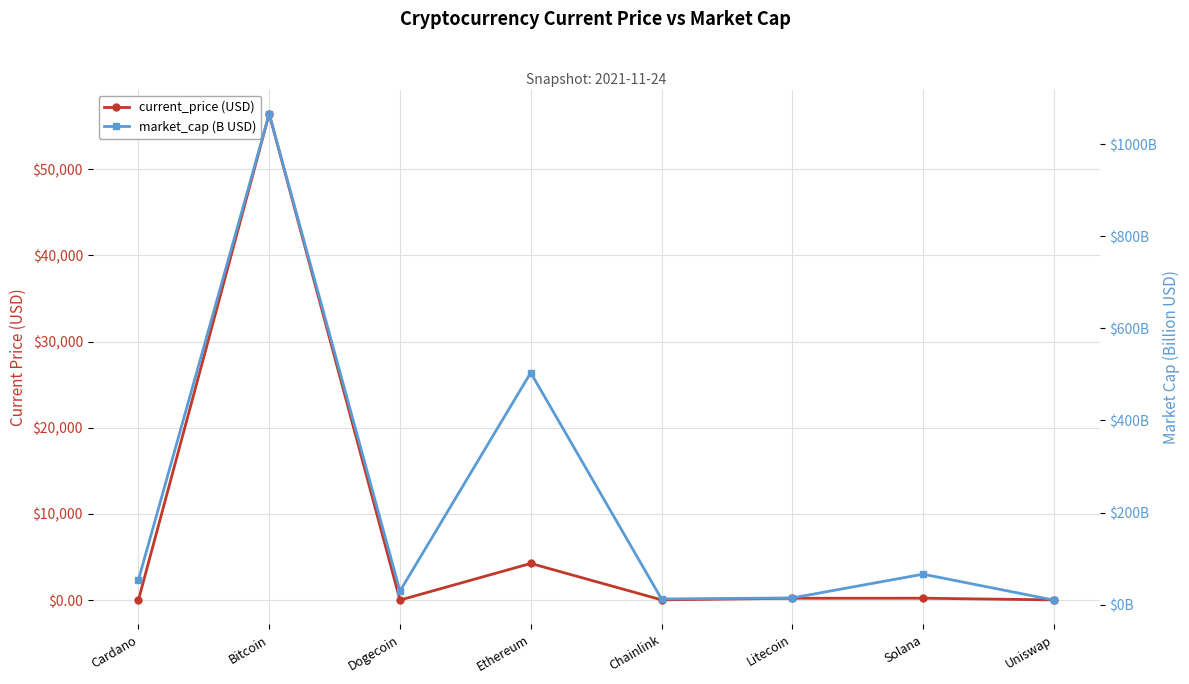

What is the maximum value for market_cap (B USD)?

1066.0